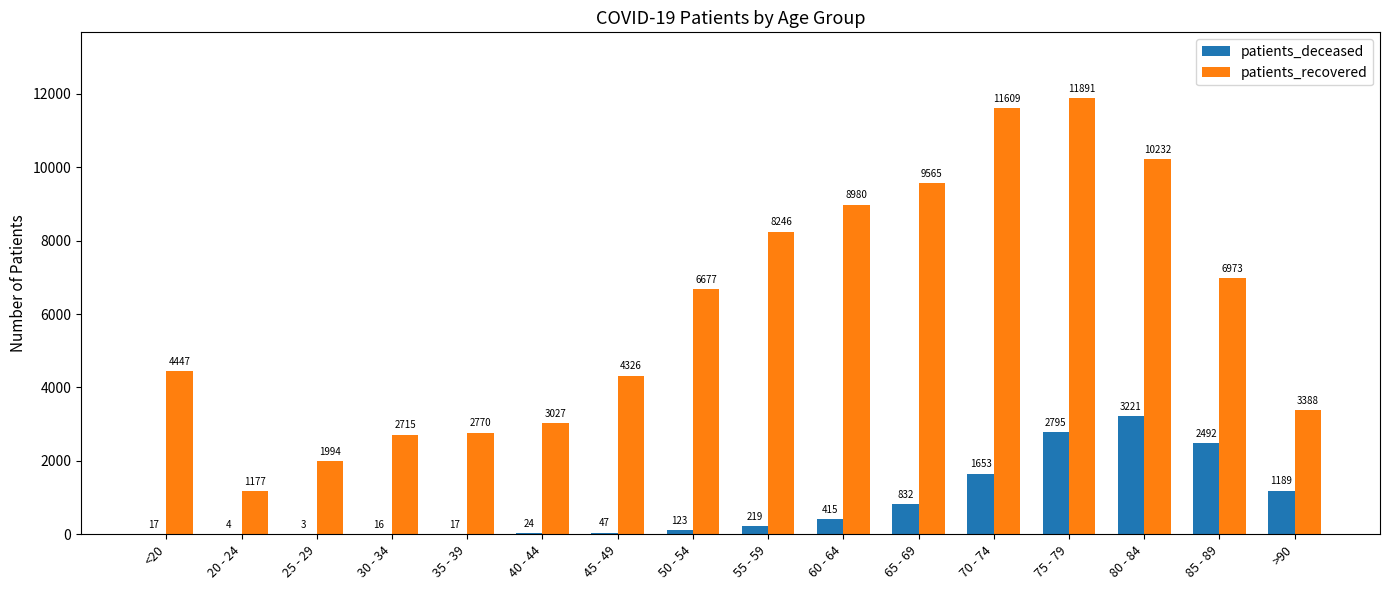

At which label does patients_recovered reach its peak?

75 - 79